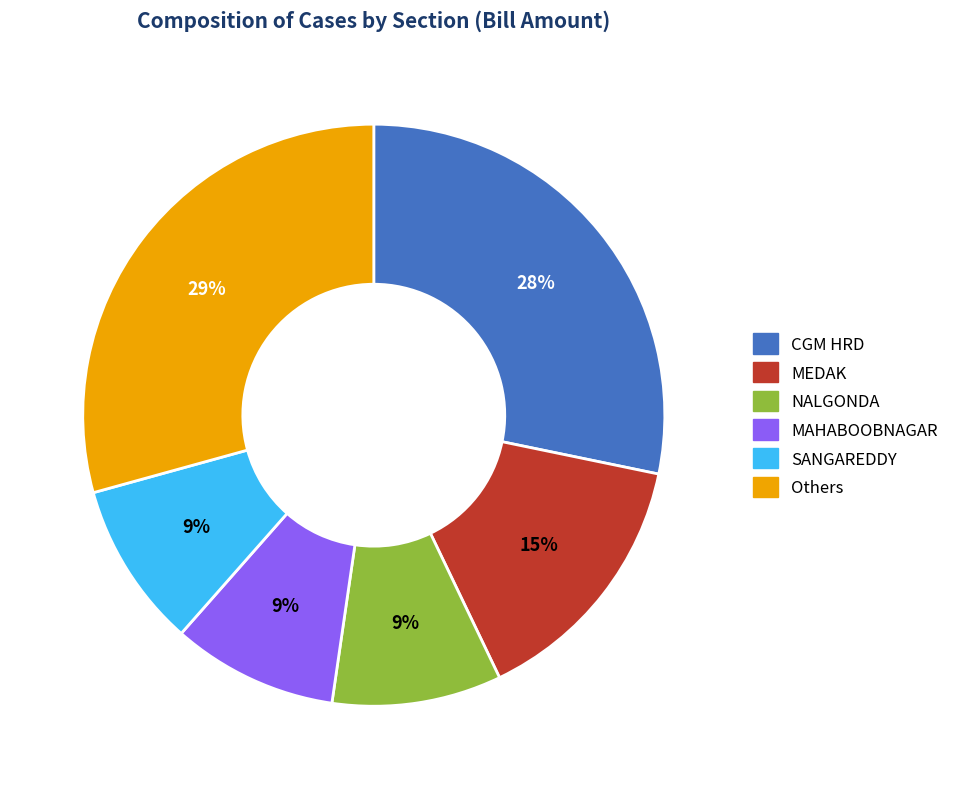

To the nearest percent, what is the difference between the largest and smallest slice percentages?

20%